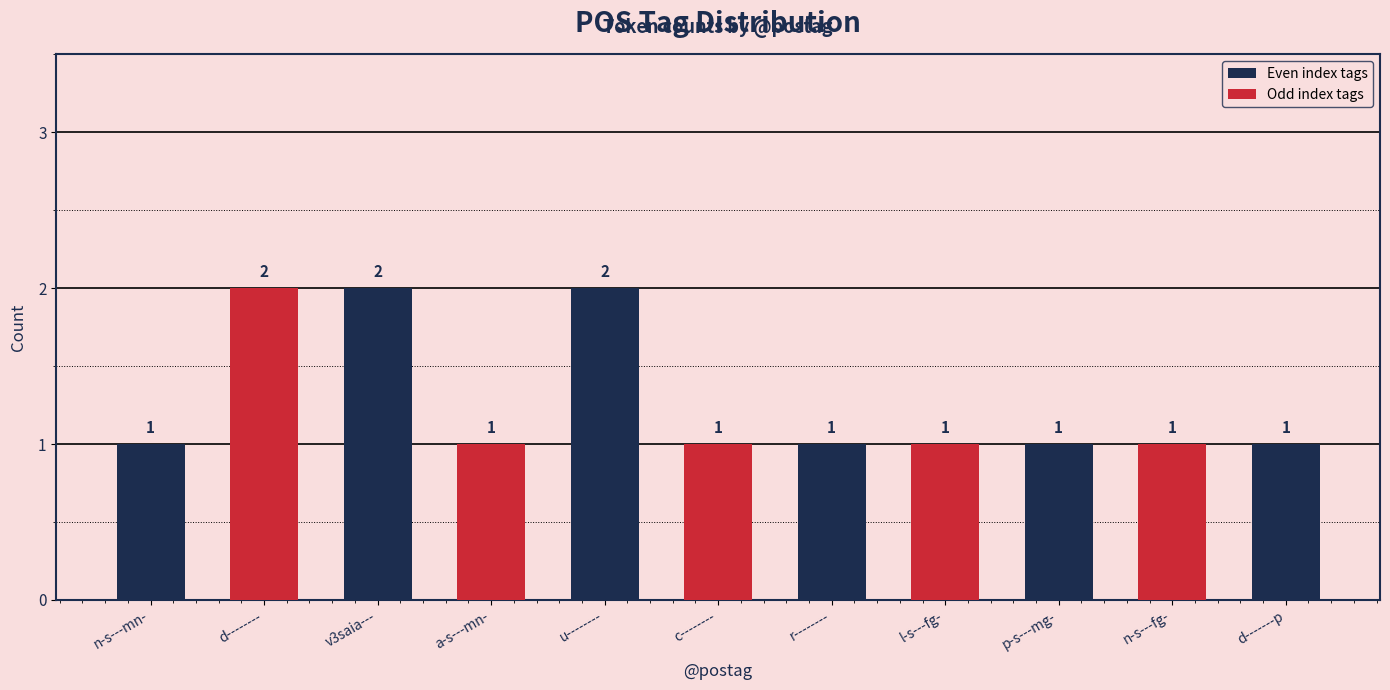

Reading left to right, what are all the values shown in this chart?

n-s---mn-=1	d--------=2	v3saia---=2	a-s---mn-=1	u--------=2	c--------=1	r--------=1	l-s---fg-=1	p-s---mg-=1	n-s---fg-=1	d-------p=1